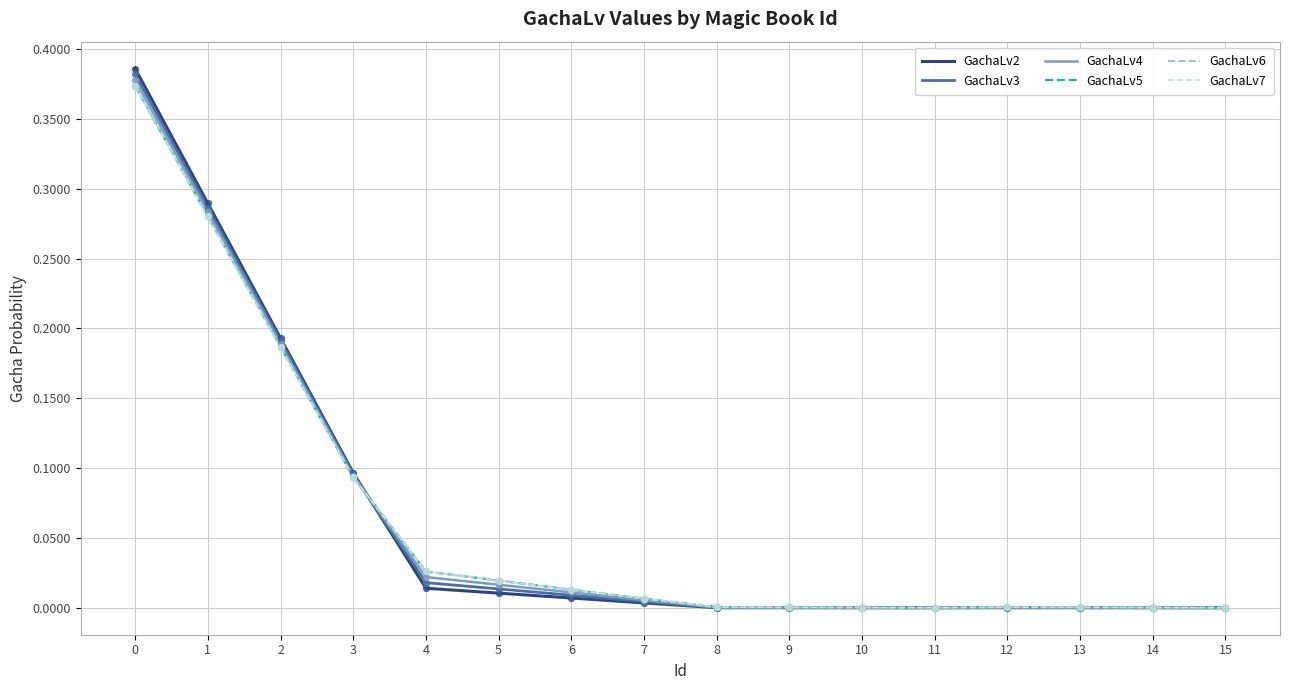

At how many categories does at least one series exceed 0?

16